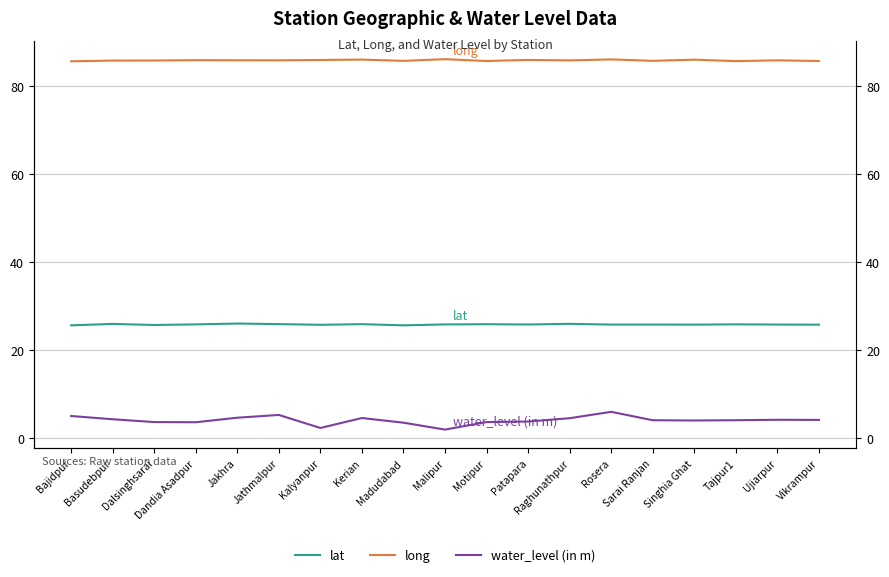

Which series has the widest spread of values?

water_level (in m)